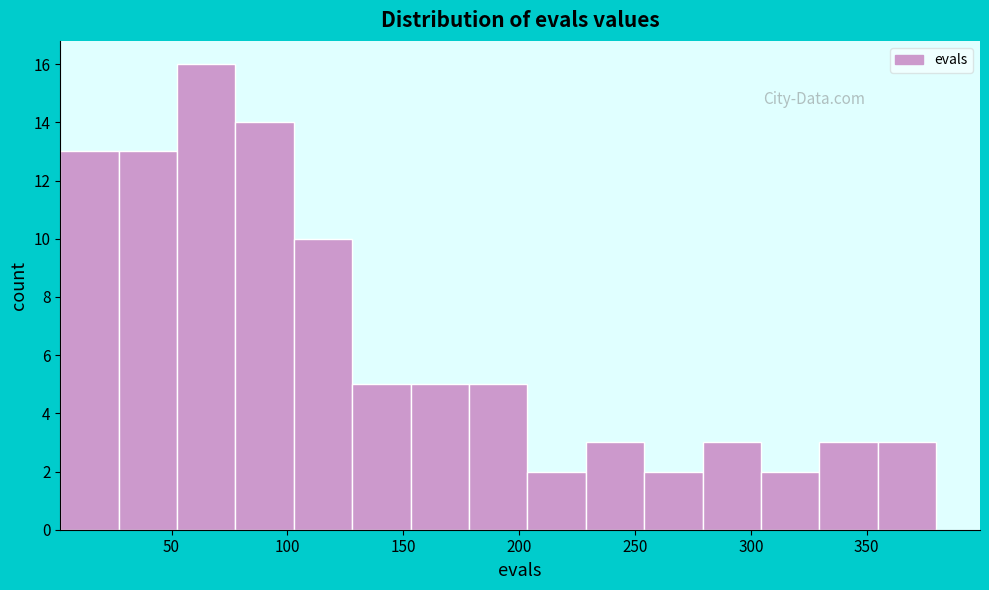

Reading left to right, transcribe this chart: for each bar, give the range it covers on the x-axis and its height. Neither the bar edges nor the heights are printed on the chart, so give them approximately, as read against the axes.

0 to 25: 13
25 to 50: 13
50 to 80: 16
80 to 105: 14
105 to 130: 10
130 to 155: 5
155 to 180: 5
180 to 205: 5
205 to 230: 2
230 to 255: 3
255 to 280: 2
280 to 305: 3
305 to 330: 2
330 to 355: 3
355 to 380: 3